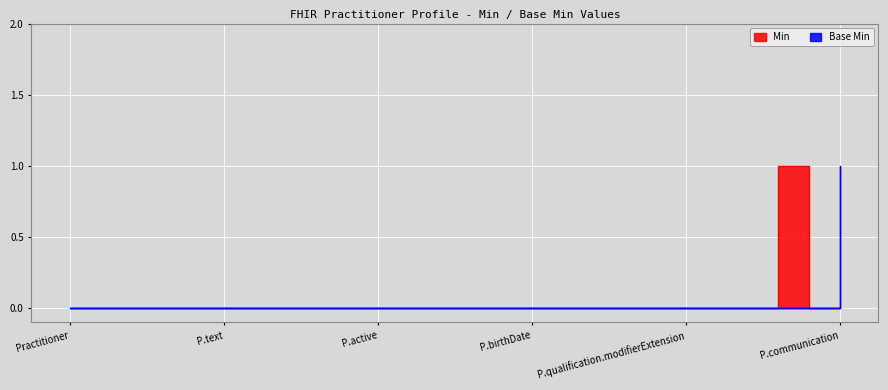

How many Min values are between 0 and 1?

26